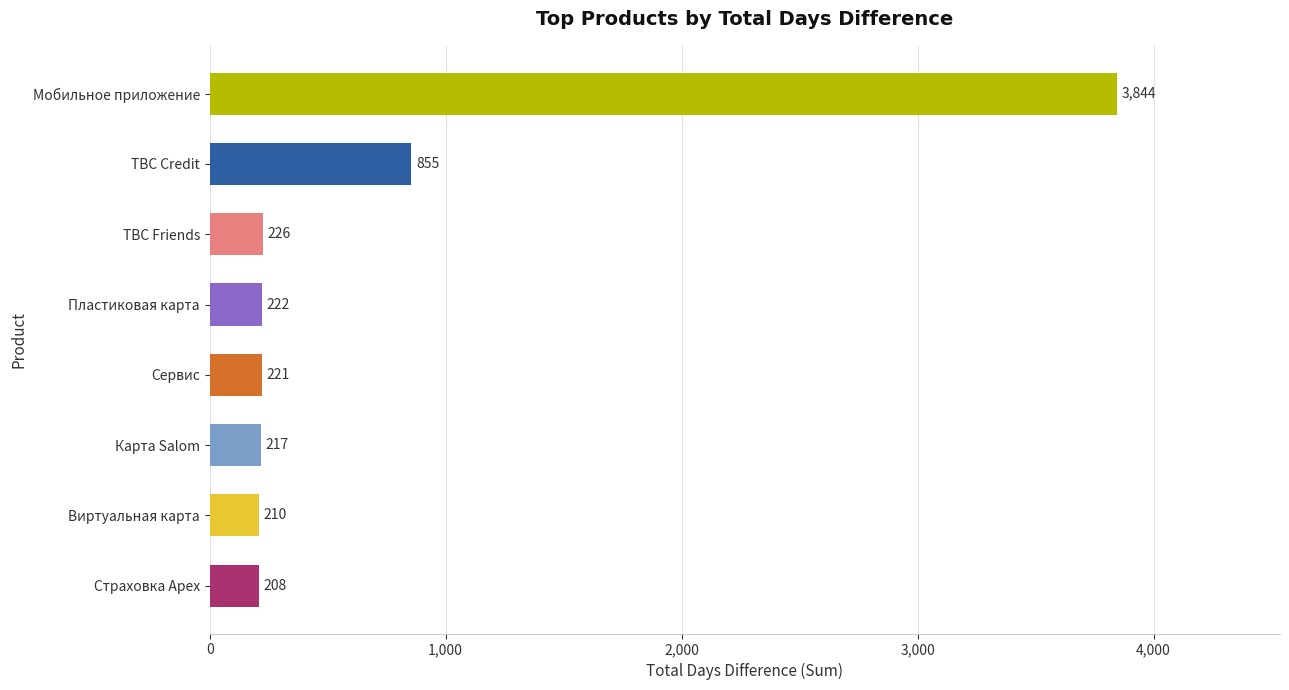

Approximately how many times larger is the value at Карта Salom compared to Пластиковая карта?

1.0